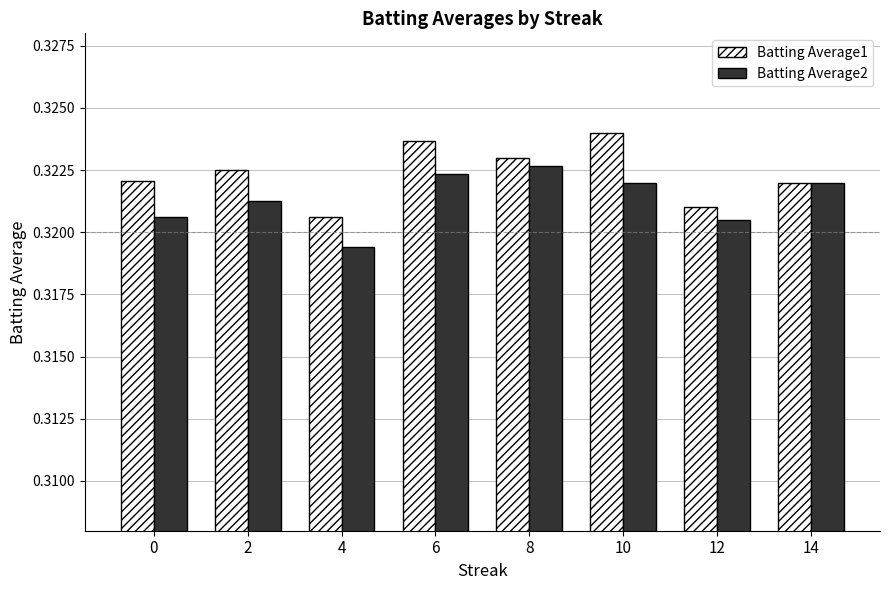

Where is Batting Average2 nearest to the value 0?

4